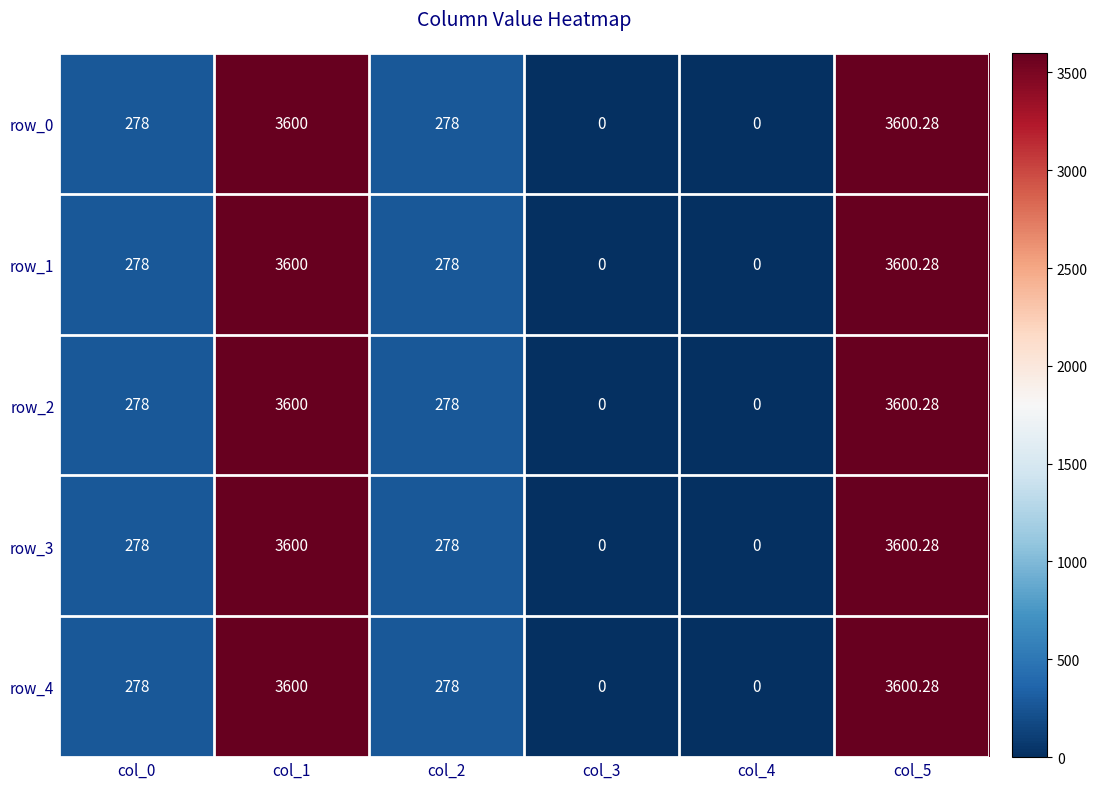

How many values in row_3 are above zero?

4